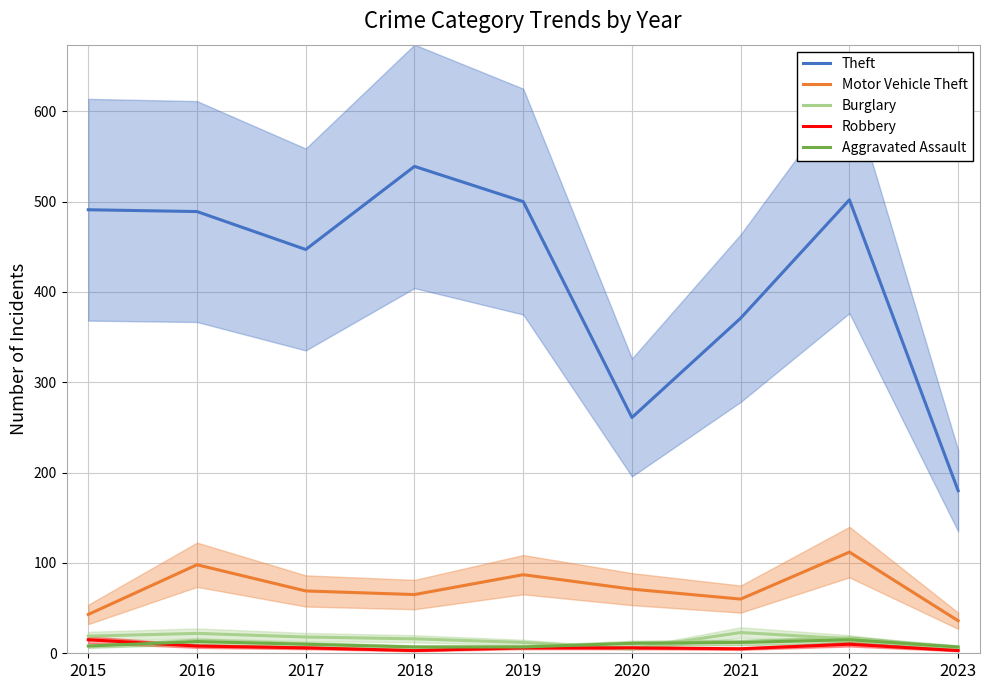

What is the average value of the Theft series?

420